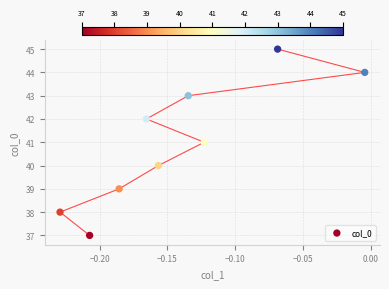

What is the average Y value?

41